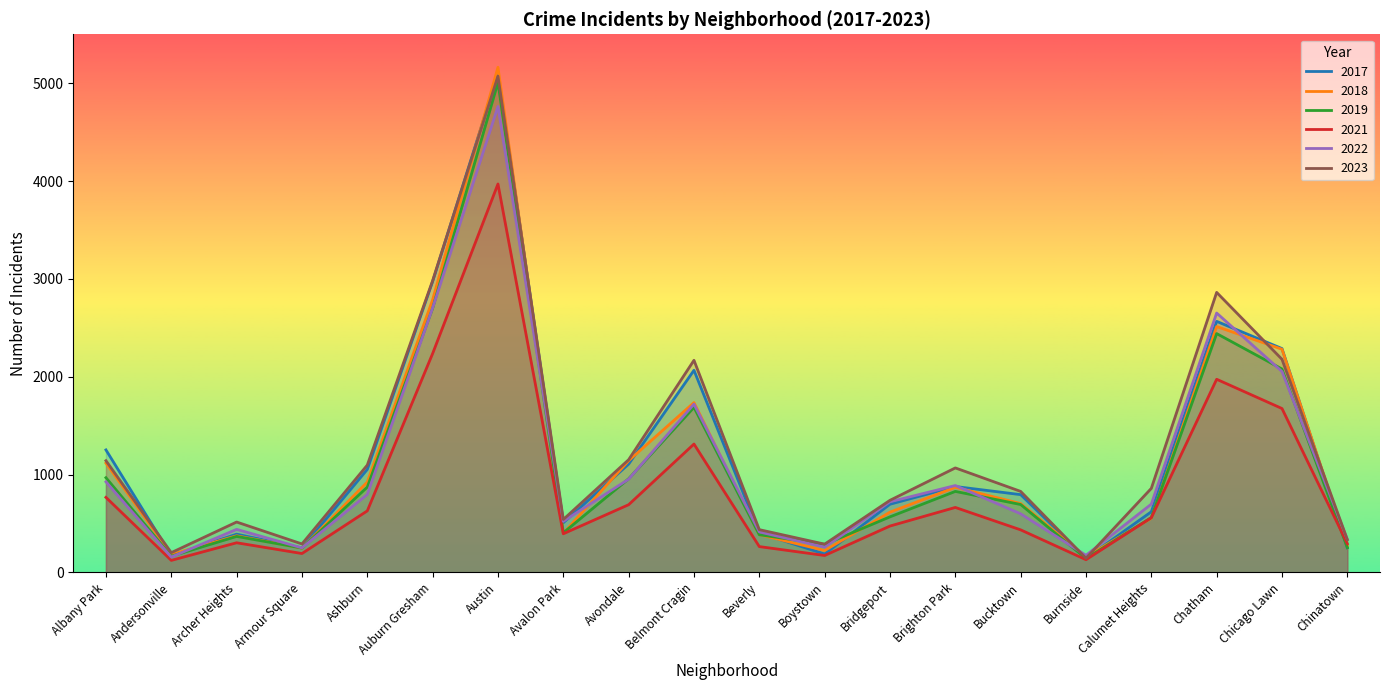

What position from the right is Belmont Cragin?

11